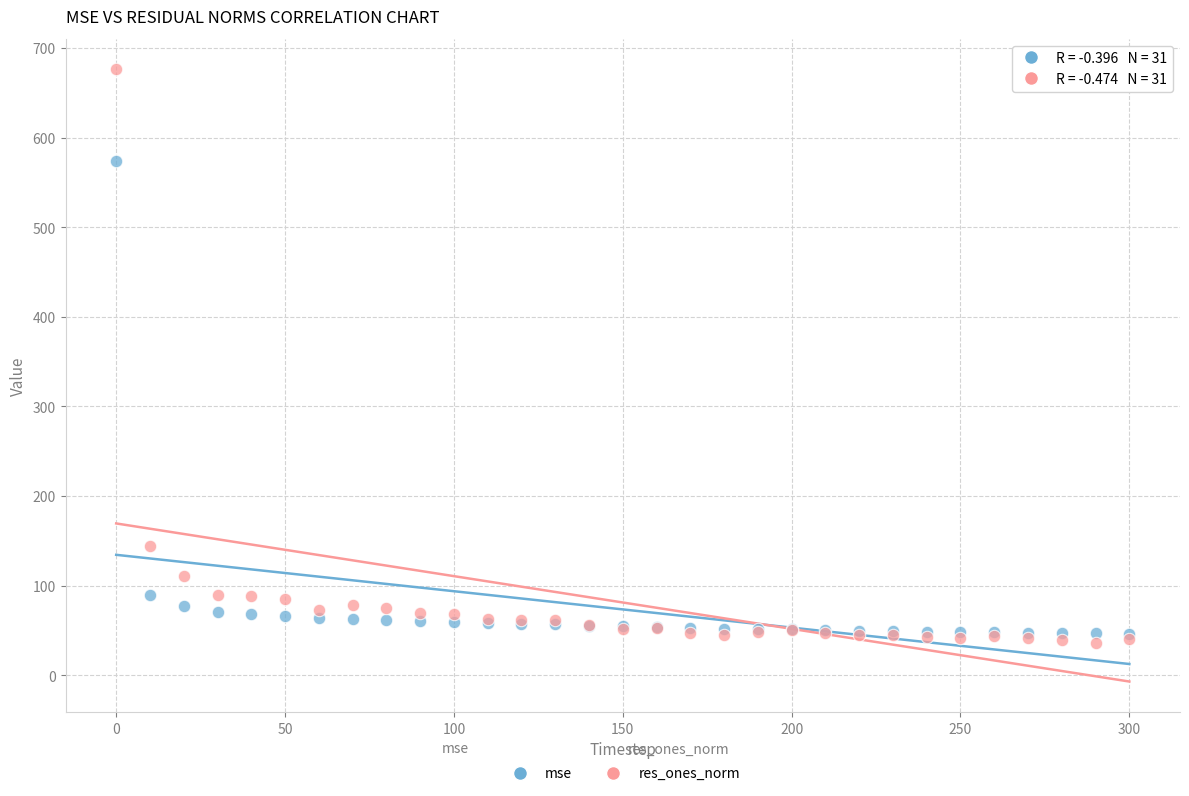

In the mse series, what Y value is closest to 309?

89.2